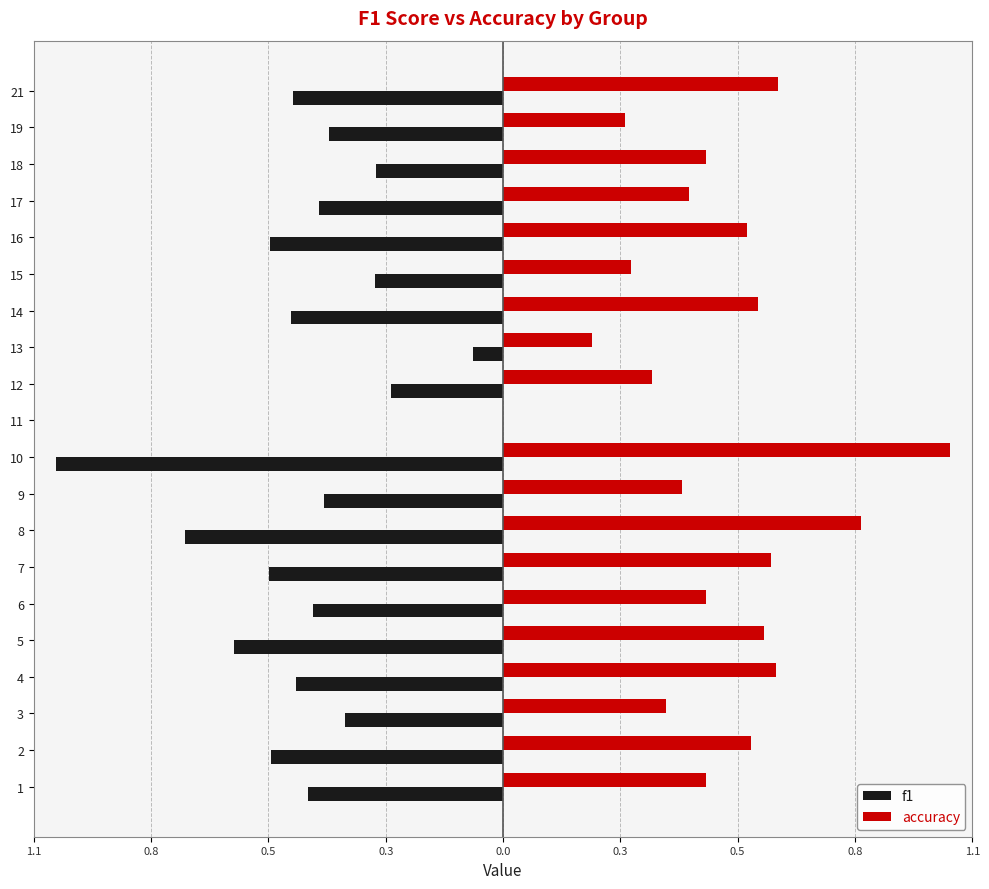

What are all the series names shown in the legend?

f1, accuracy